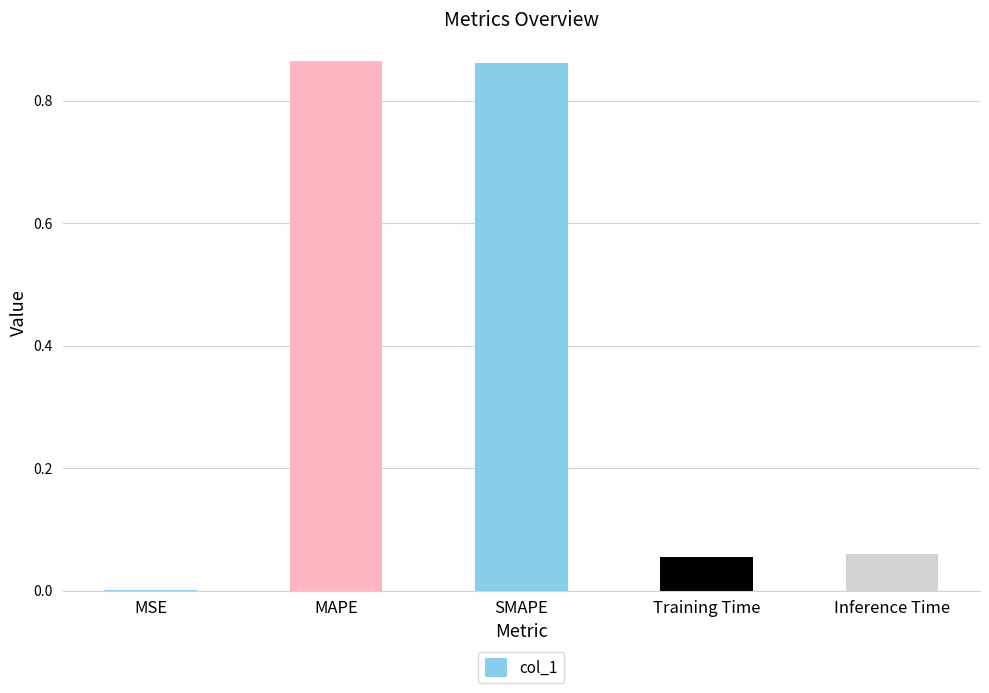

What is the sum of all values?

1.8